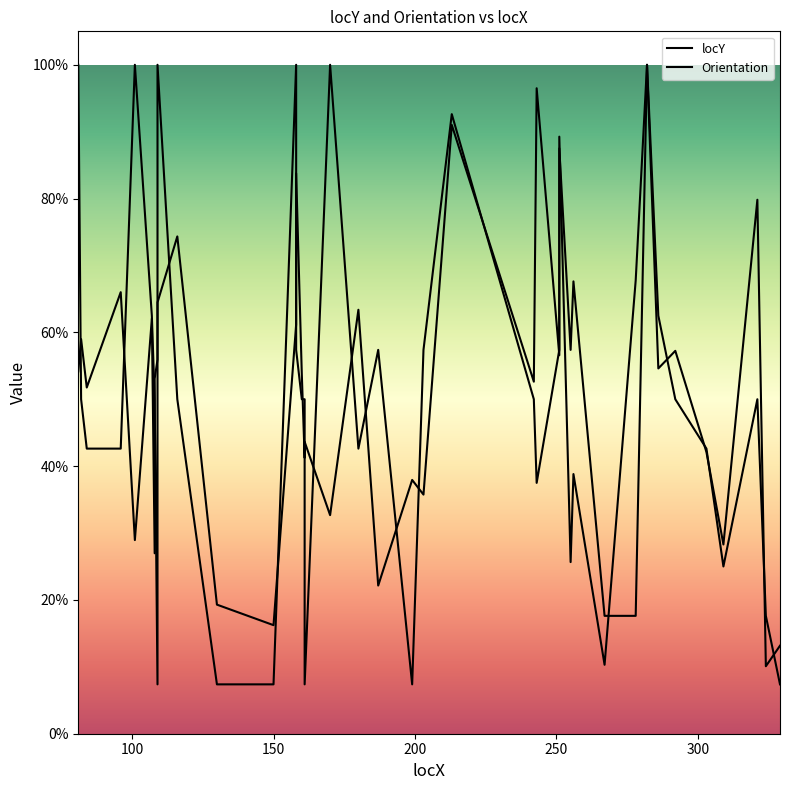

At which label does Orientation reach its peak?

81